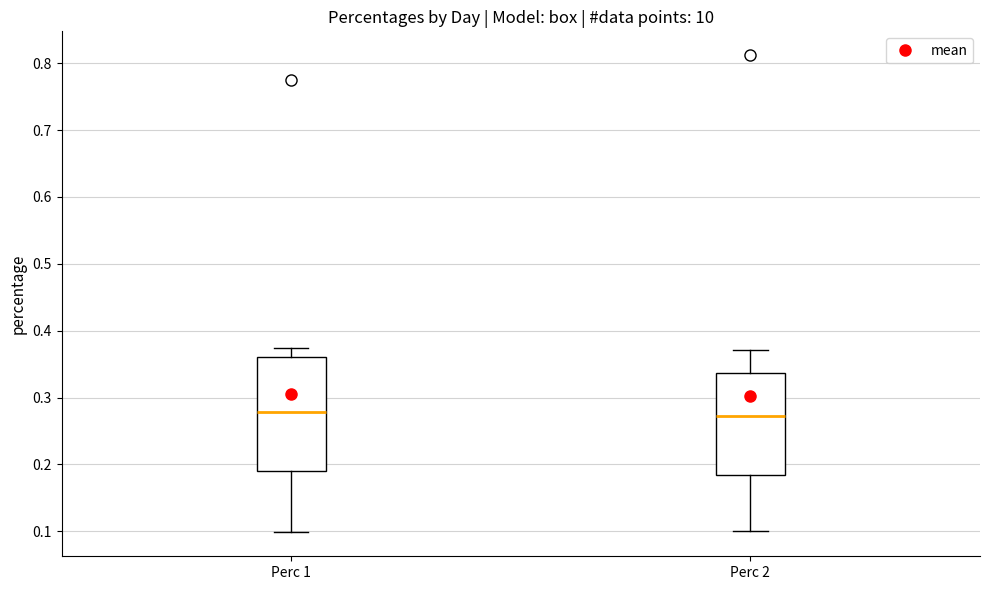

Reading left to right, transcribe this box plot: for each box, give where its median line is, the range the box spans, and where its two whiskers end, as read against the y-axis. The values are not printed on the chart, so give them approximately, as read against the axis.

Perc 1: median 0.28, box 0.19 to 0.36, whiskers 0.10 to 0.37
Perc 2: median 0.27, box 0.18 to 0.34, whiskers 0.10 to 0.37